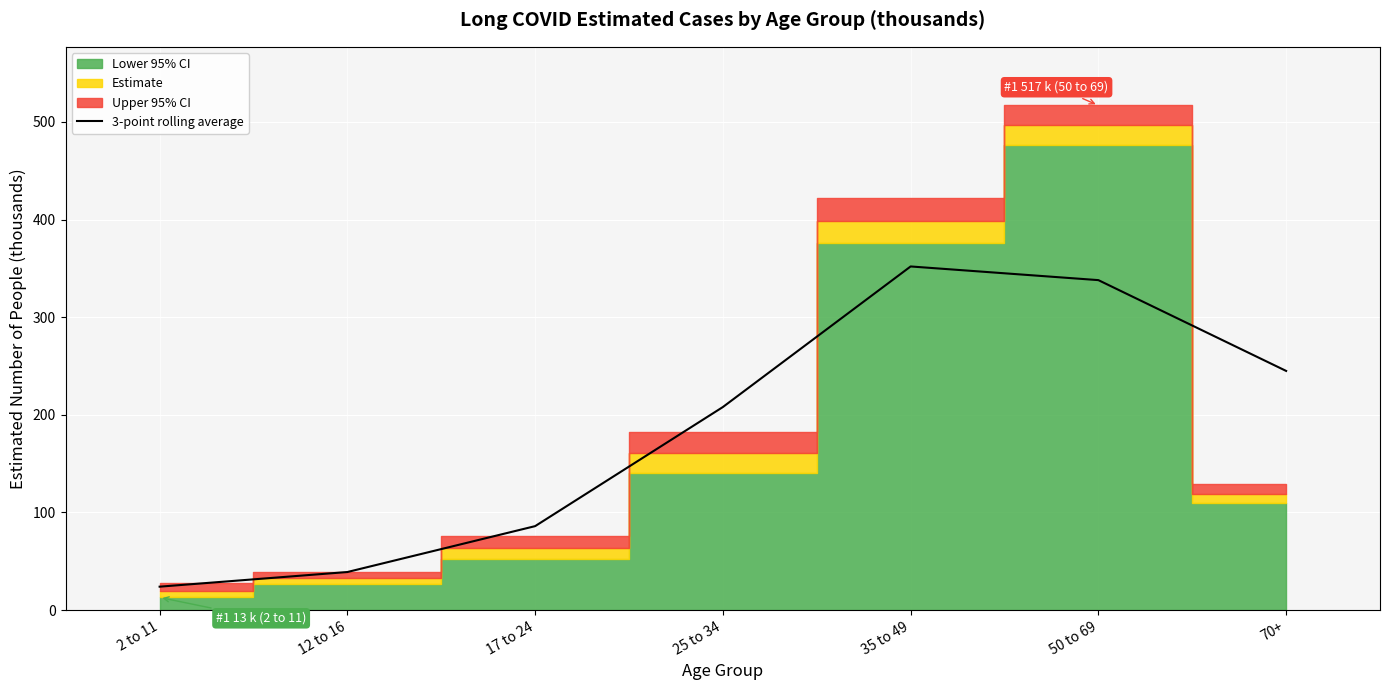

What is the maximum value for 3-point rolling average?

352